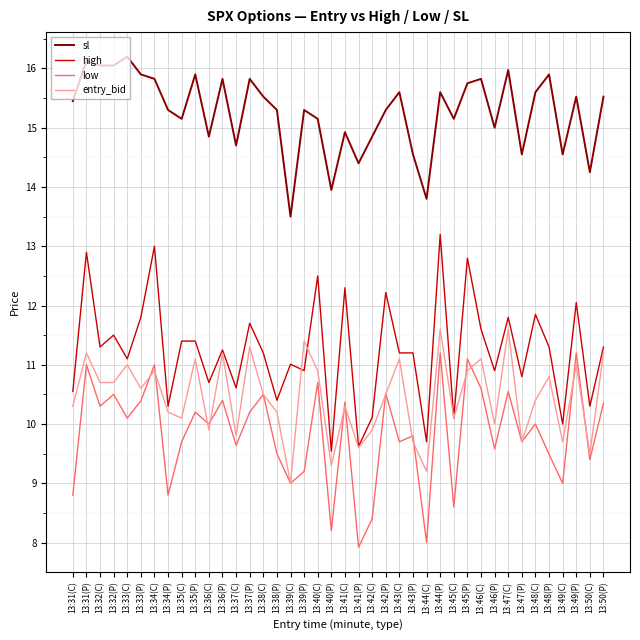

Between 13:31(P) and 13:32(P), which series saw the biggest shift?

high